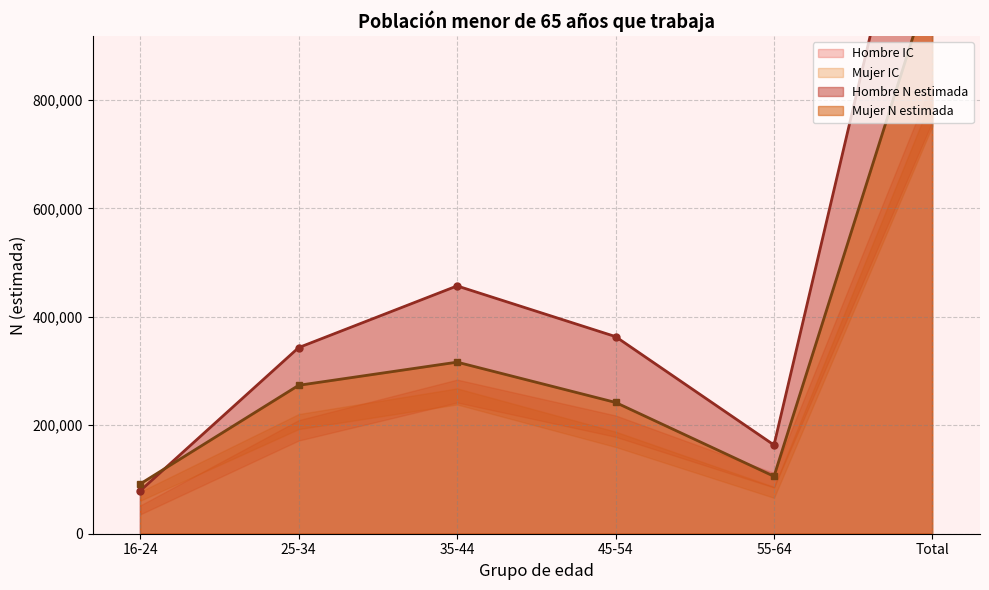

What is the difference between the second highest and second lowest values in the Mujer N (lím sup IC) series?

181564